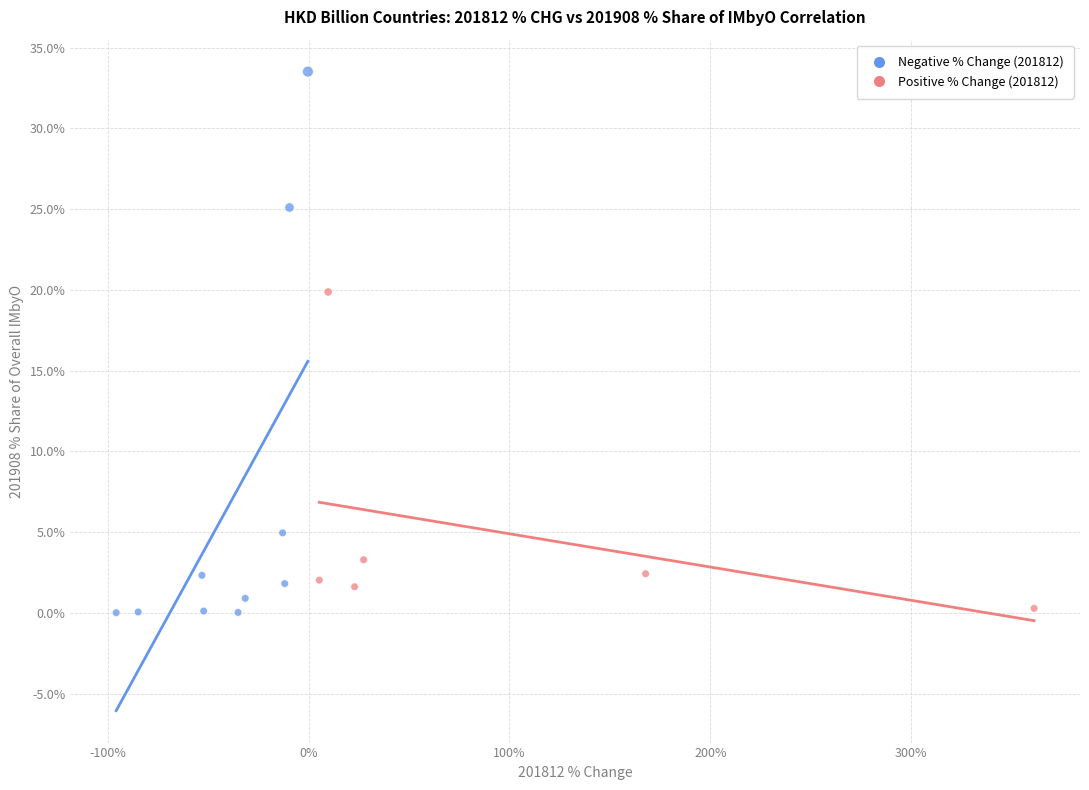

Which series has the largest Y range (max minus min)?

Negative % Change (201812)